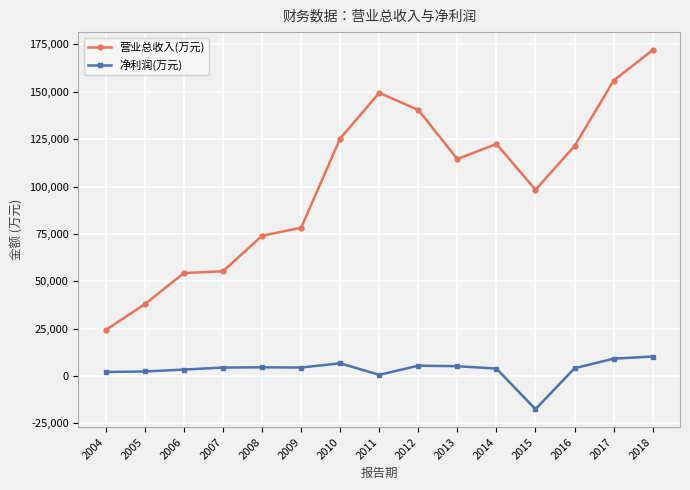

What is the maximum value shown in the chart?

172016